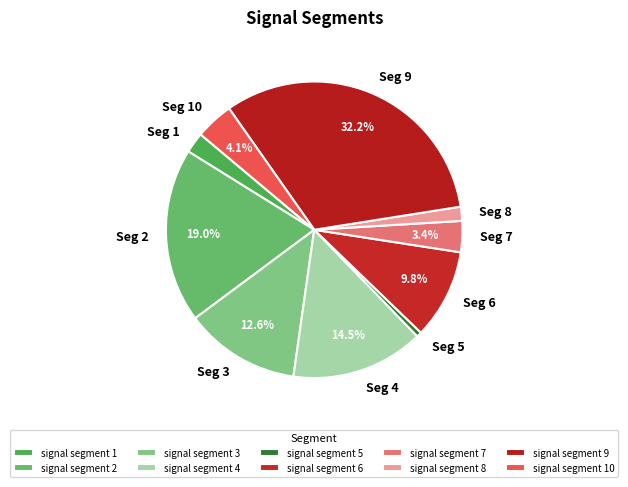

What percentage is the signal segment 6 slice, to the nearest percent?

10%